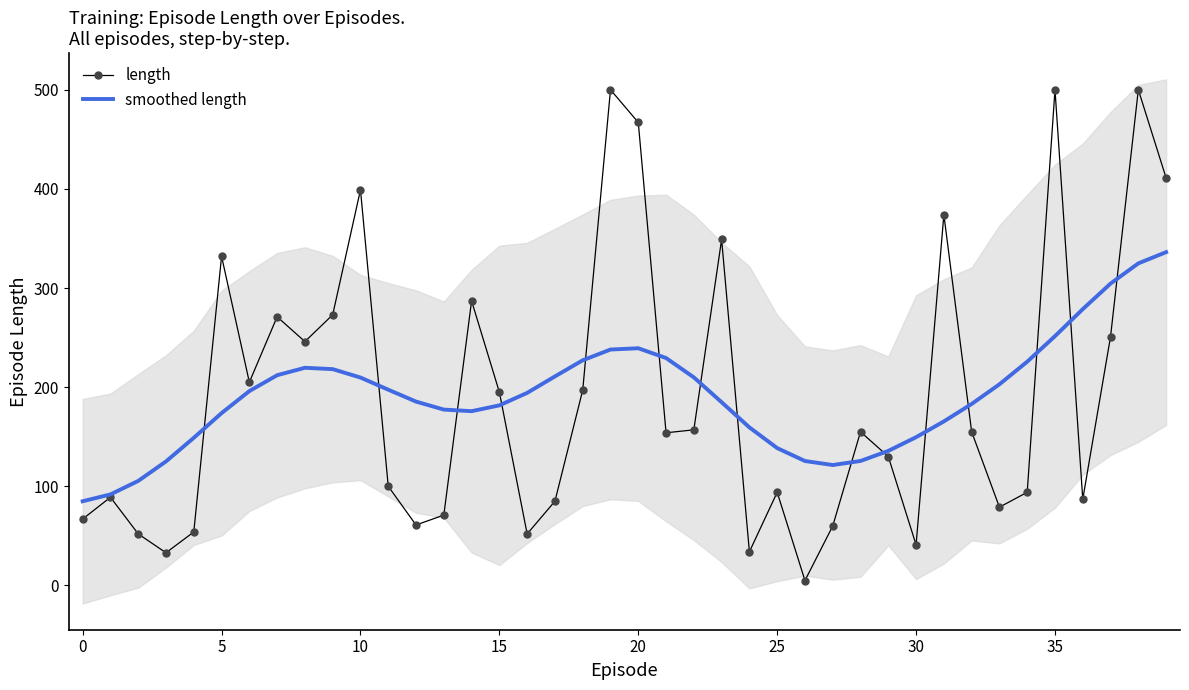

Which series changed the most between 18 and 34?

length